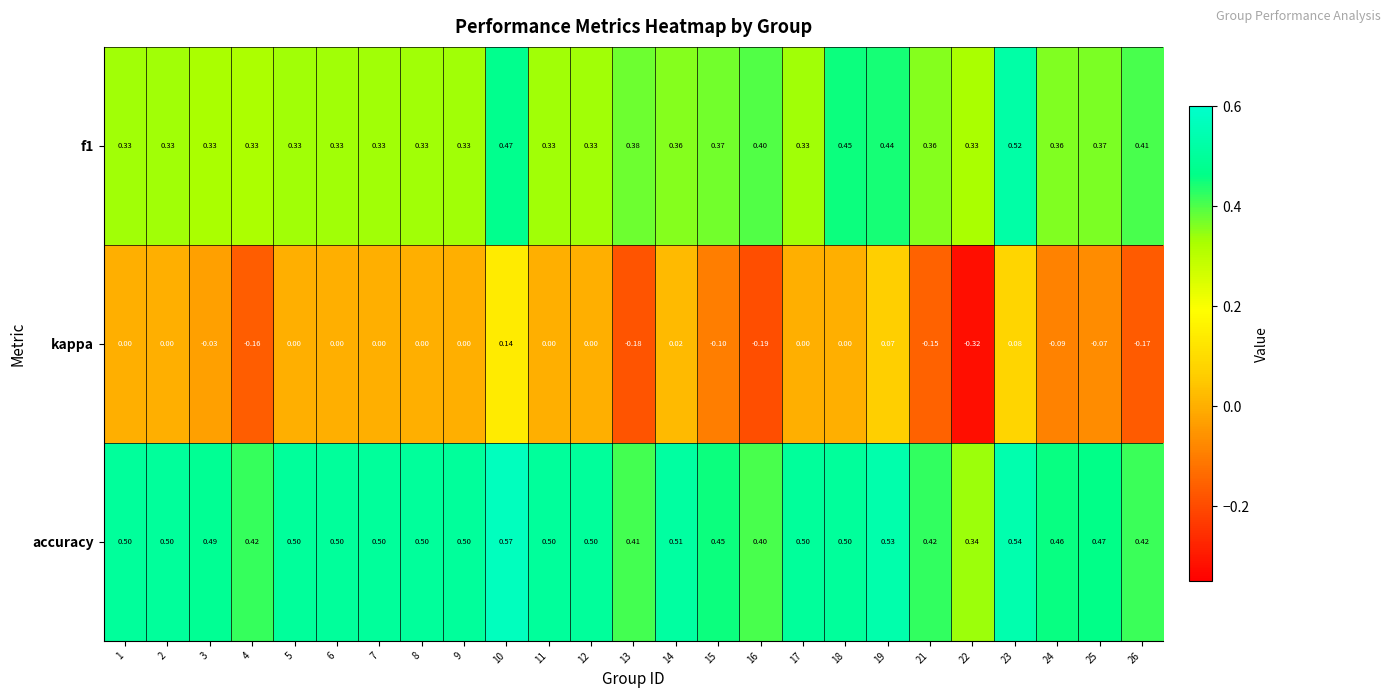

Which series has the largest range (max minus min)?

kappa